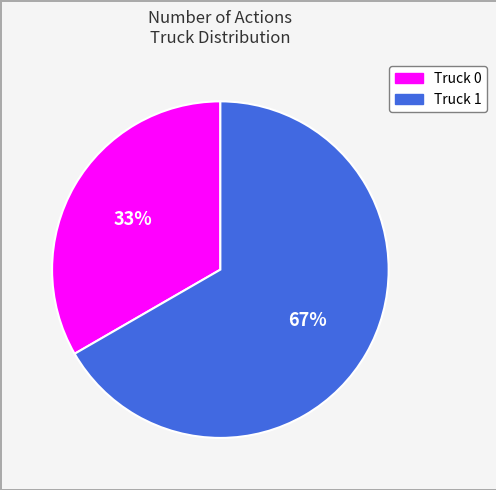

To the nearest percent, what portion does Truck 0 represent?

33%